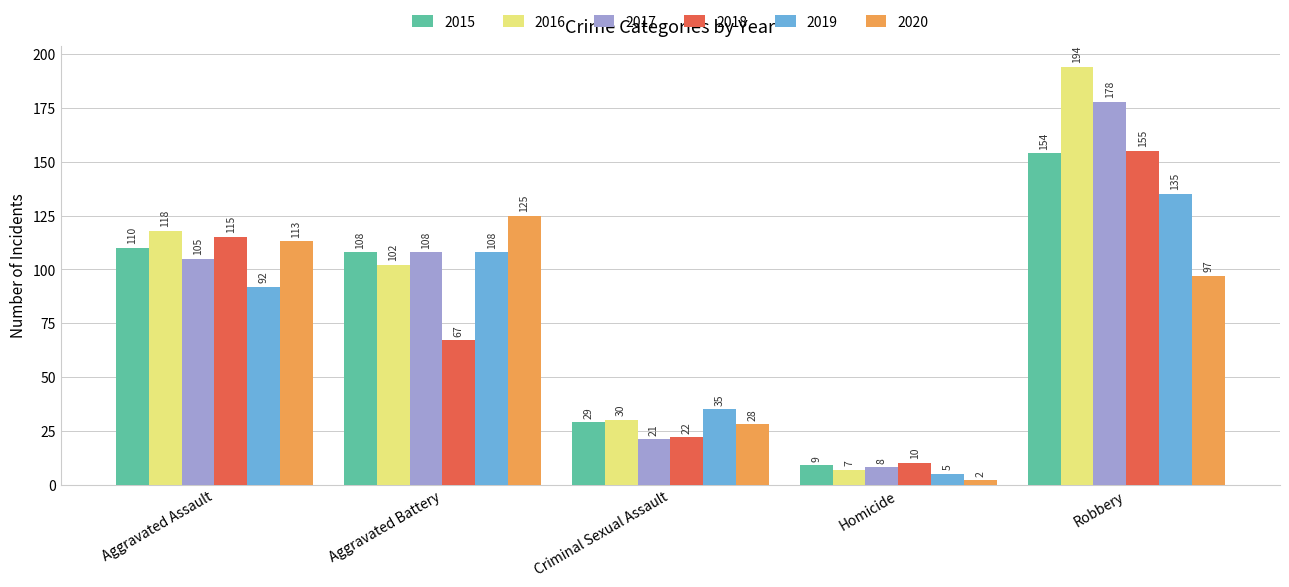

What is the average value of the 2019 series?

75